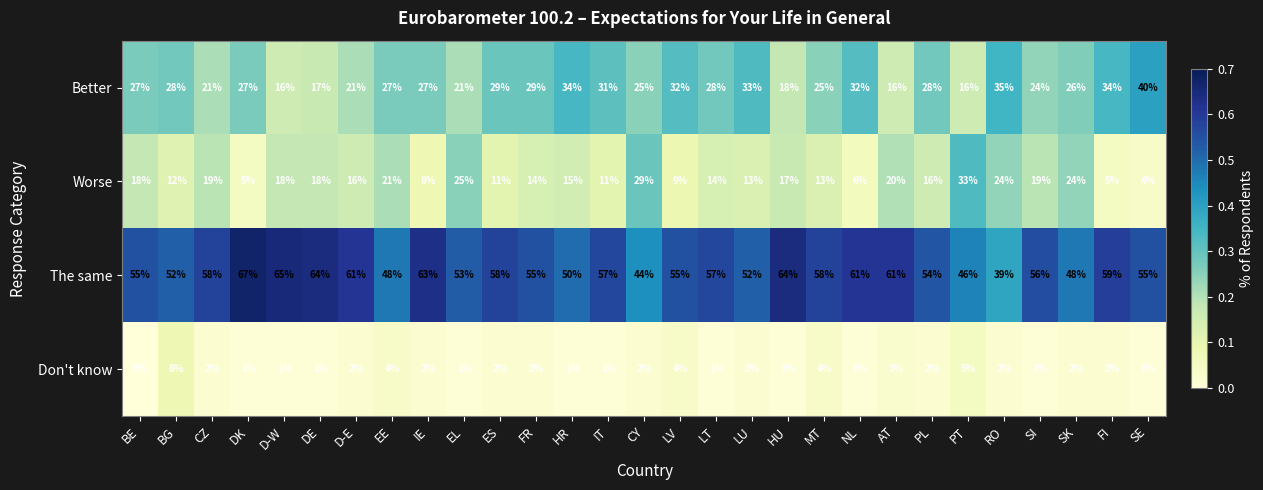

What is the difference between the maximum and second lowest values in the Better series?

24